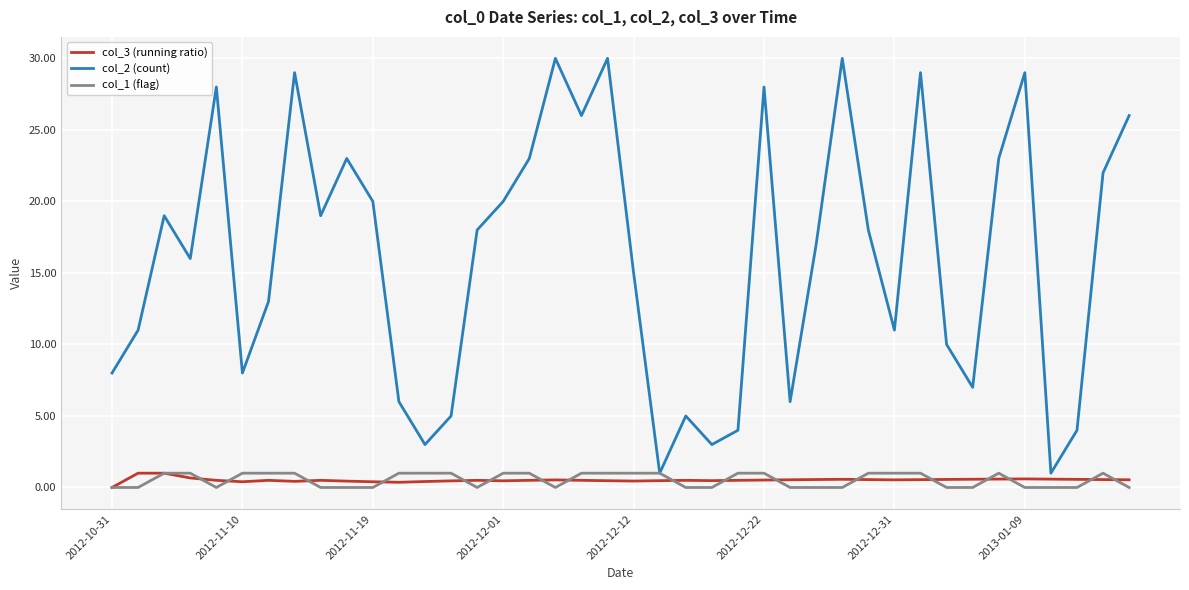

Which series has the largest range (max minus min)?

col_2 (count)